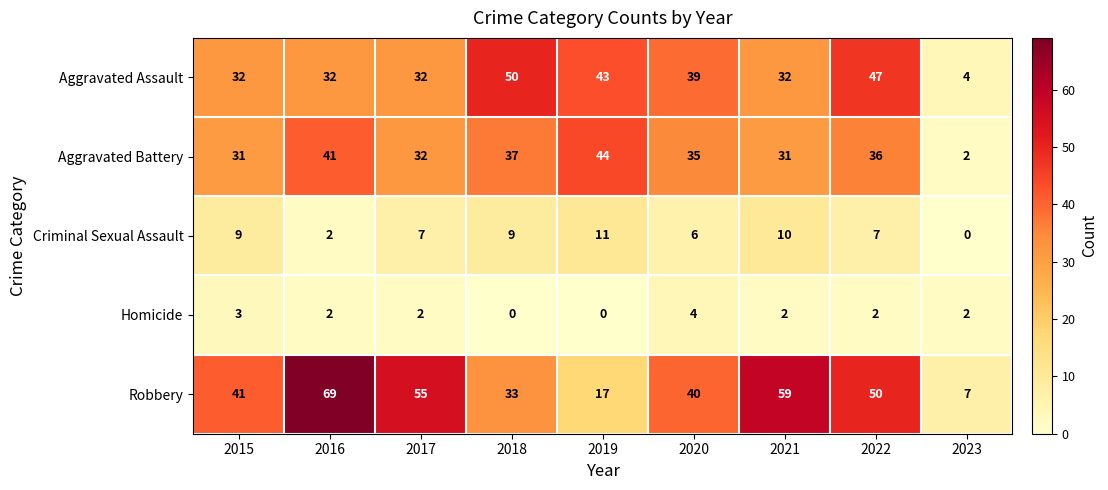

List the series in order of their peak value, lowest first.

Homicide, Criminal Sexual Assault, Aggravated Battery, Aggravated Assault, Robbery